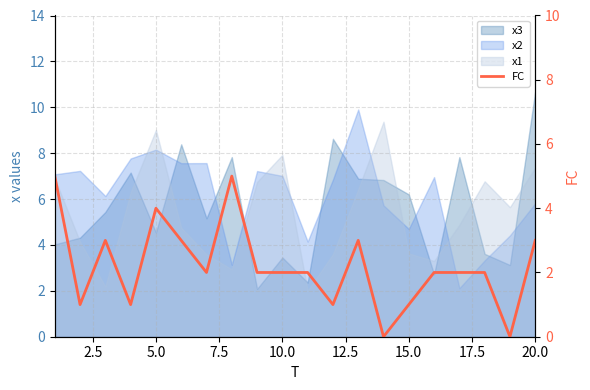

What is the sum of all values?

44